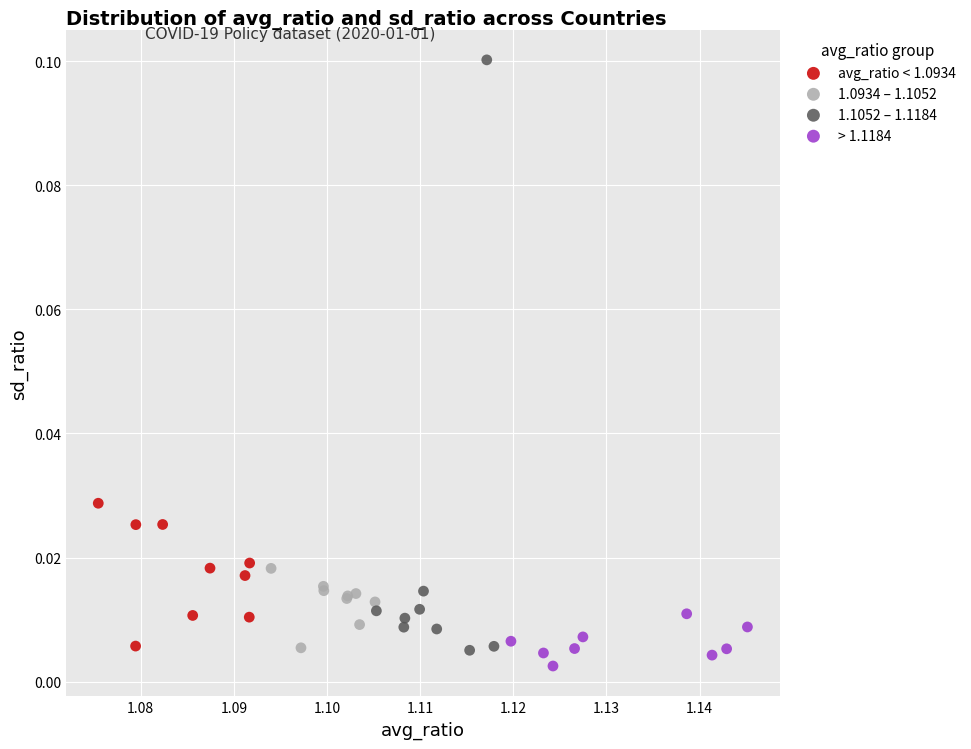

Which series has the widest spread of Y values?

1.1052 – 1.1184